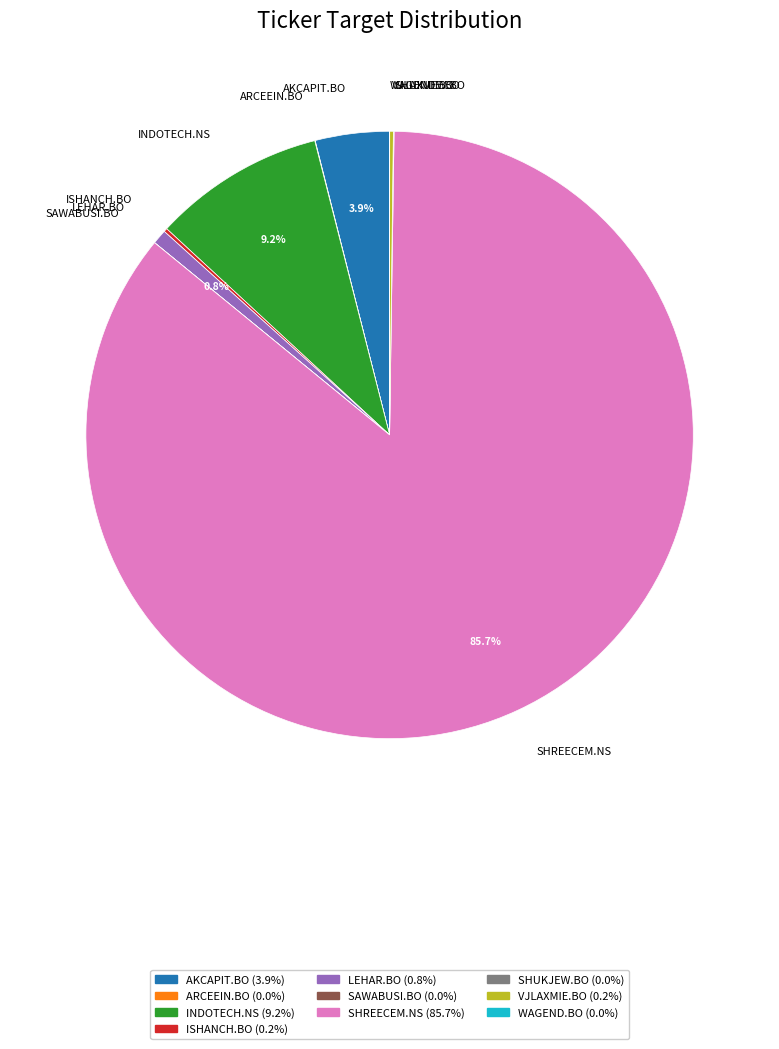

Which slice represents more than half of the pie?

SHREECEM.NS